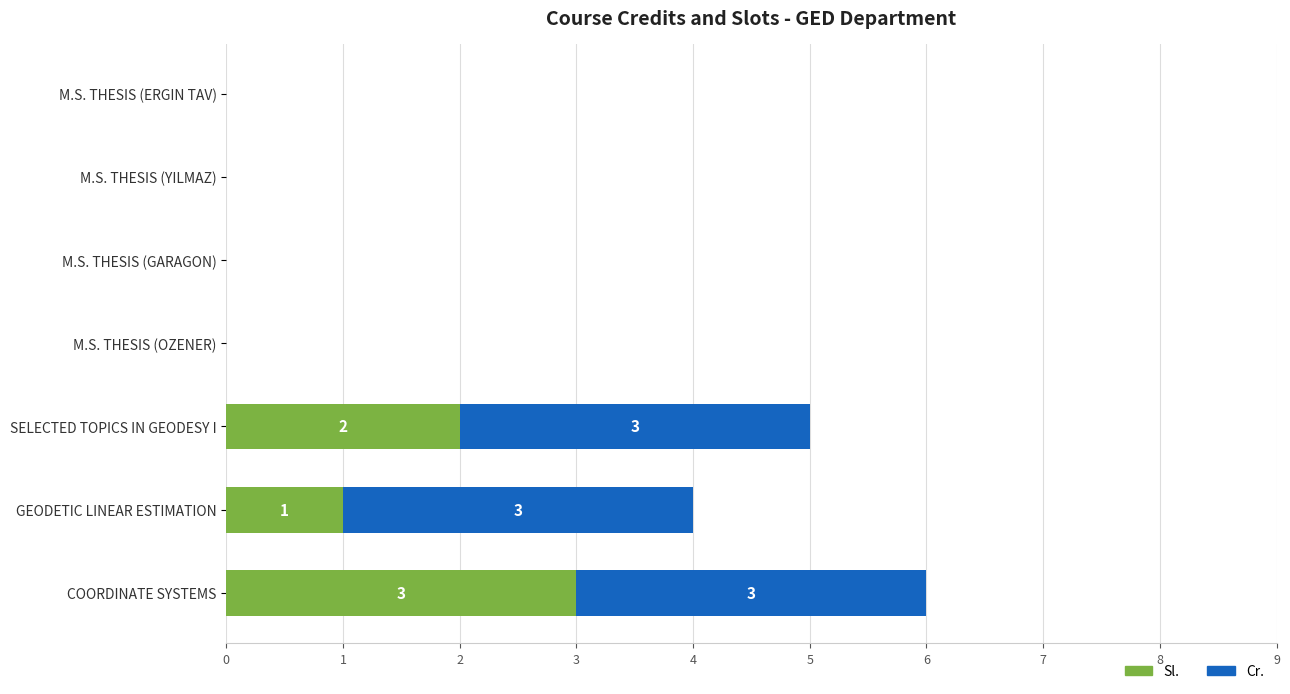

What is the total value across all series at GEODETIC LINEAR ESTIMATION?

4